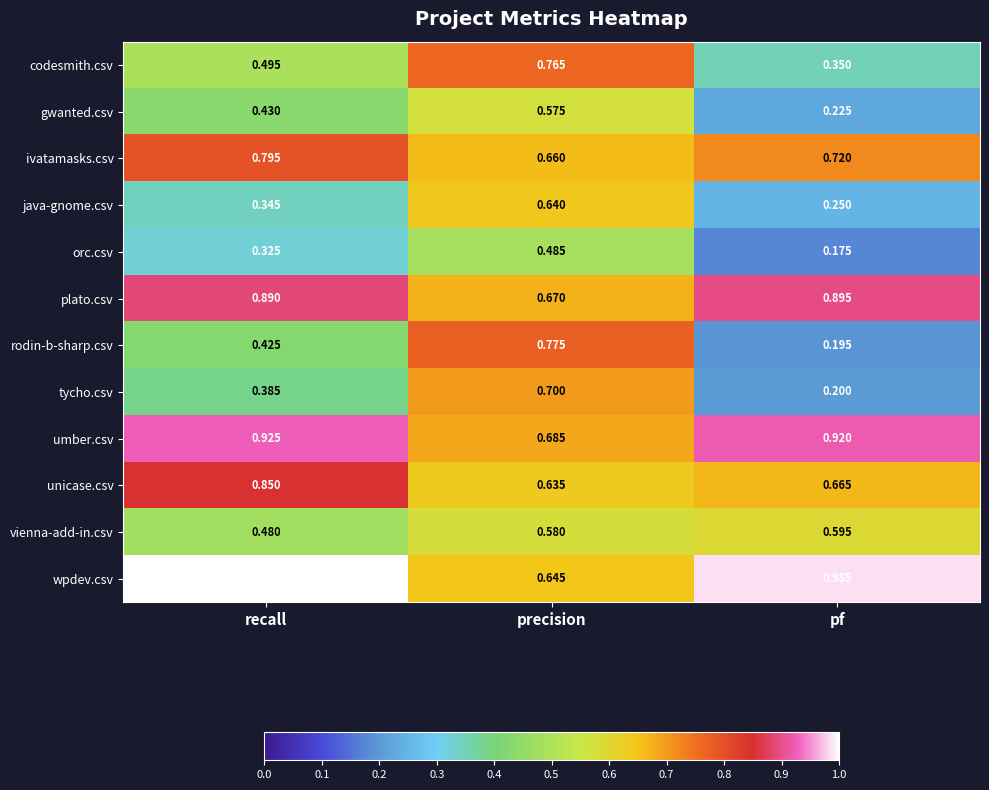

Which series has the largest range (max minus min)?

rodin-b-sharp.csv